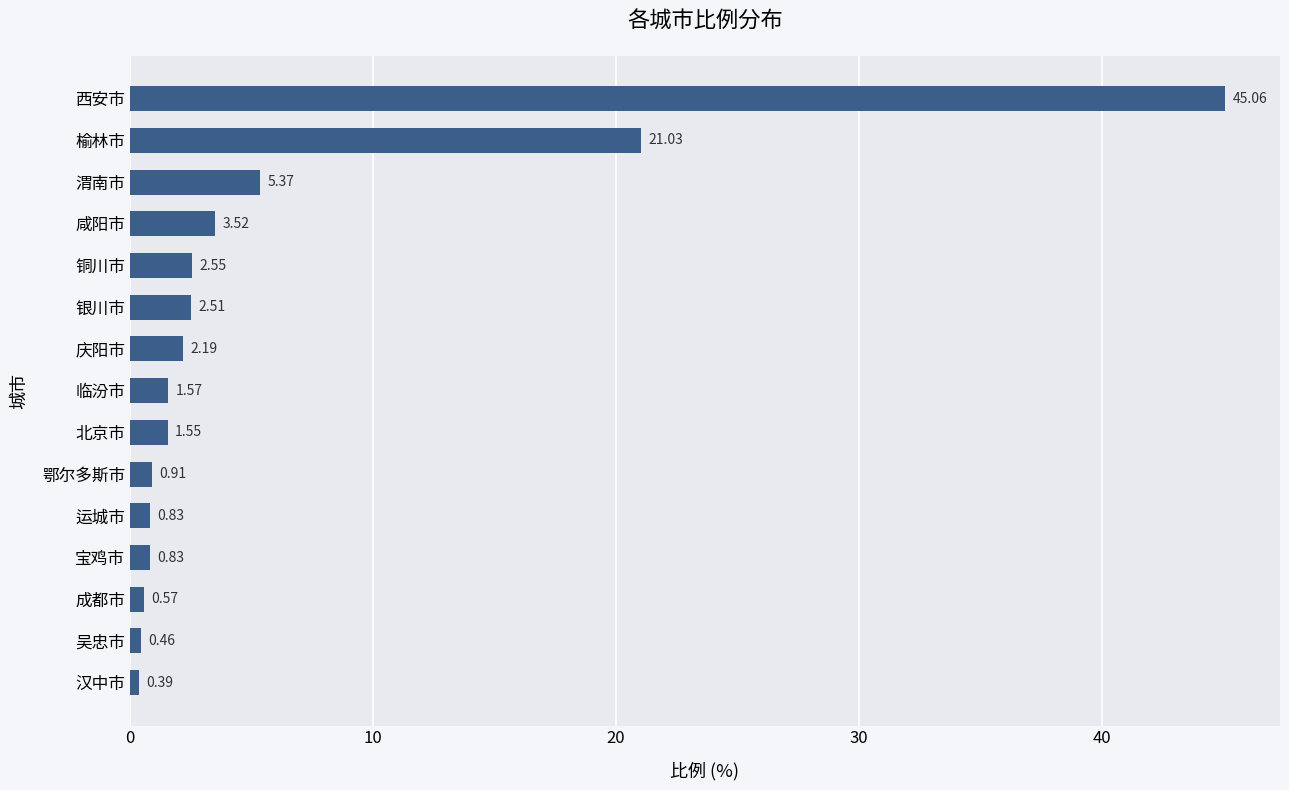

Which has a higher value, 鄂尔多斯市 or 吴忠市?

鄂尔多斯市